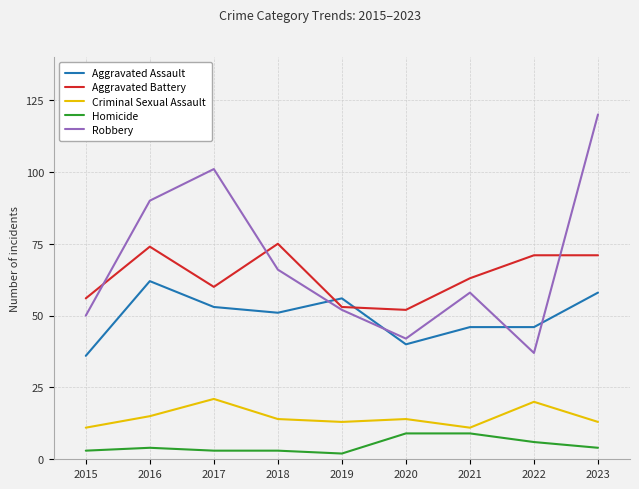

Which category has the highest value across all series?

2023